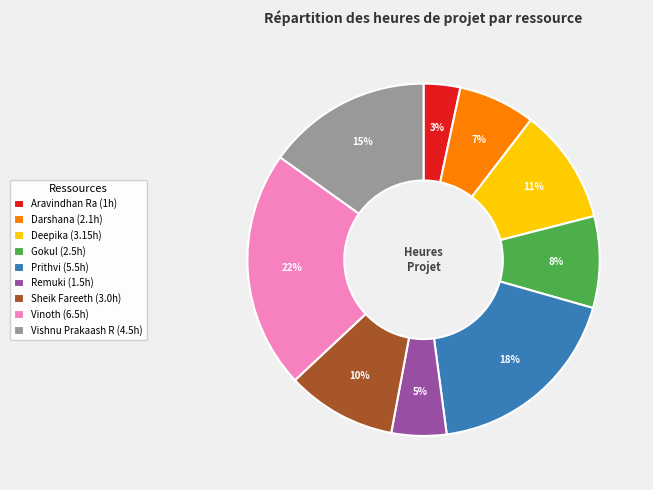

To the nearest percent, what percentage of the pie is Prithvi?

18%